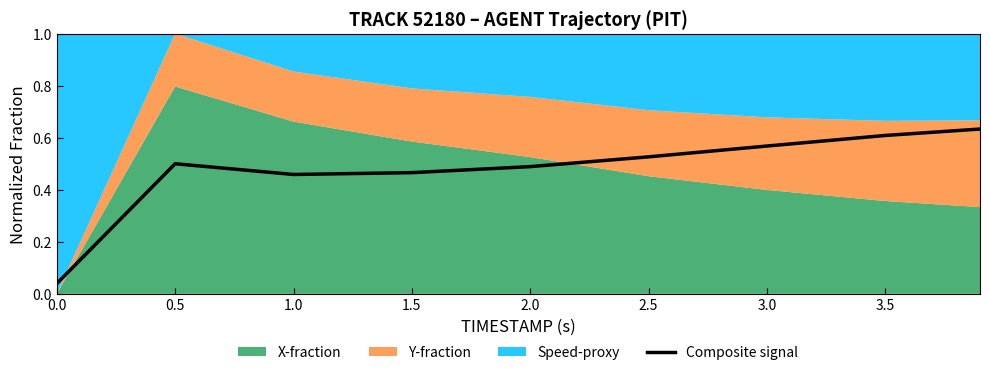

The Composite signal series shows 0.7 at 0.5. True or false?

False